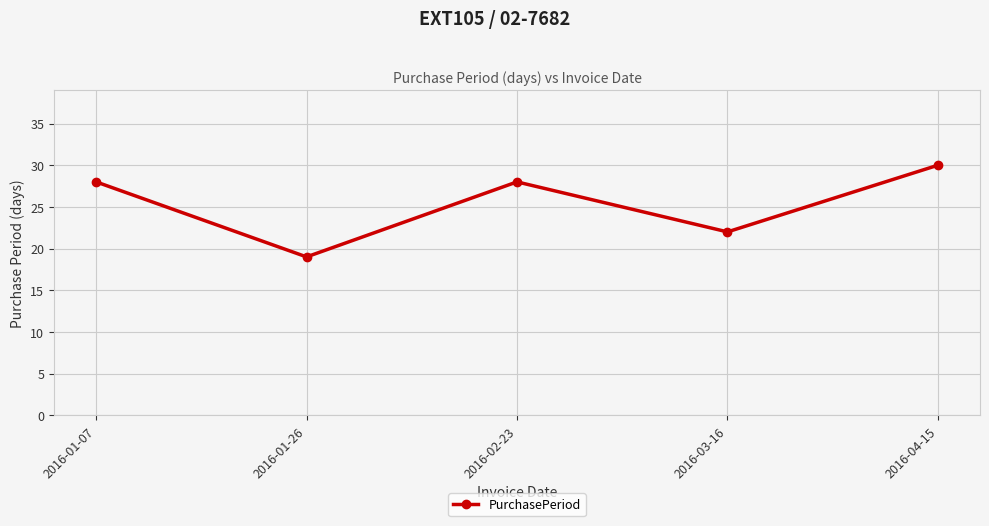

What is the approximate value at 2016-03-16?

22